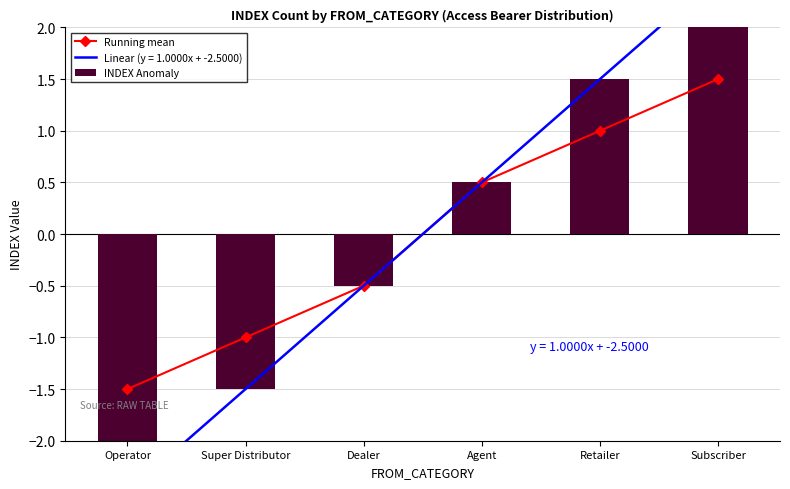

Rank the categories by INDEX Anomaly value from lowest to highest.

Operator, Super Distributor, Dealer, Agent, Retailer, Subscriber